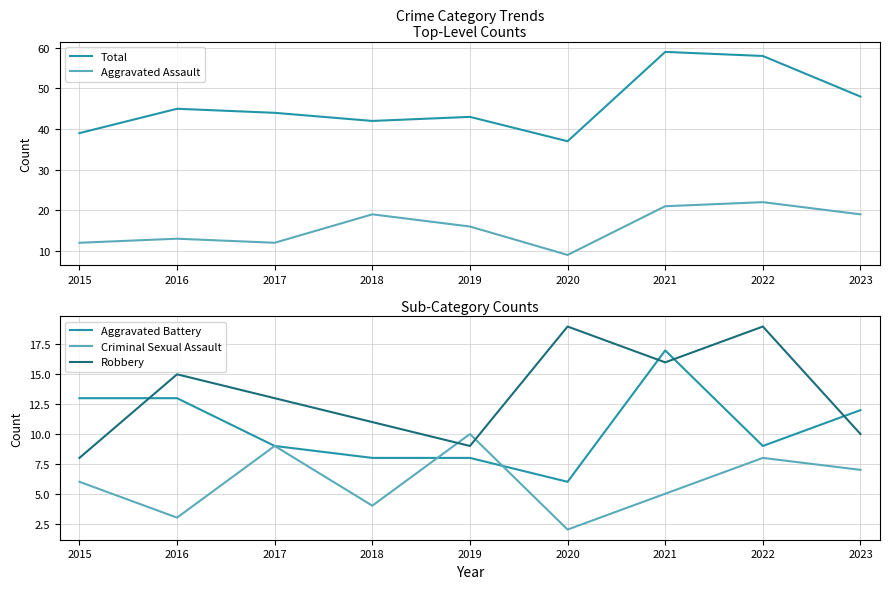

List the labels in order of Robbery value, largest first.

2020, 2022, 2021, 2016, 2017, 2018, 2023, 2019, 2015